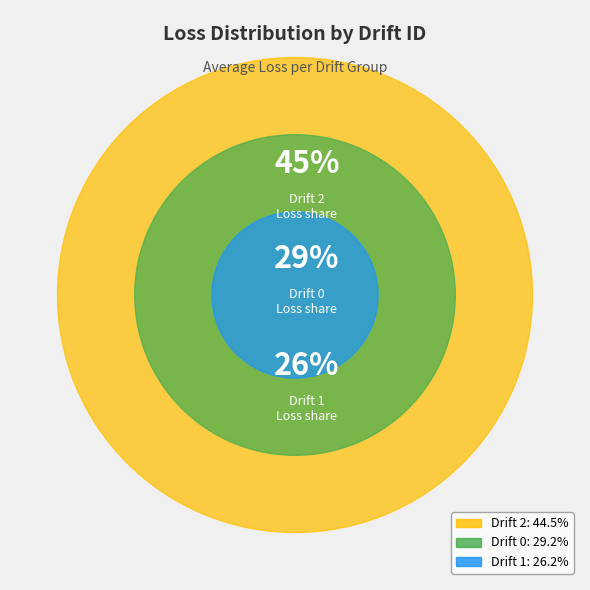

Do 2 and 2 together represent more than half of the pie?

No